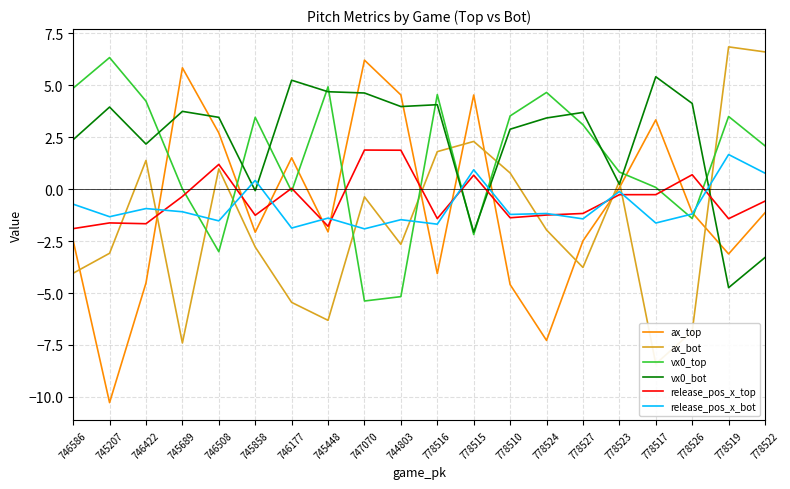

Between which two adjacent categories do ax_top and vx0_bot first intersect?

746422 and 745689